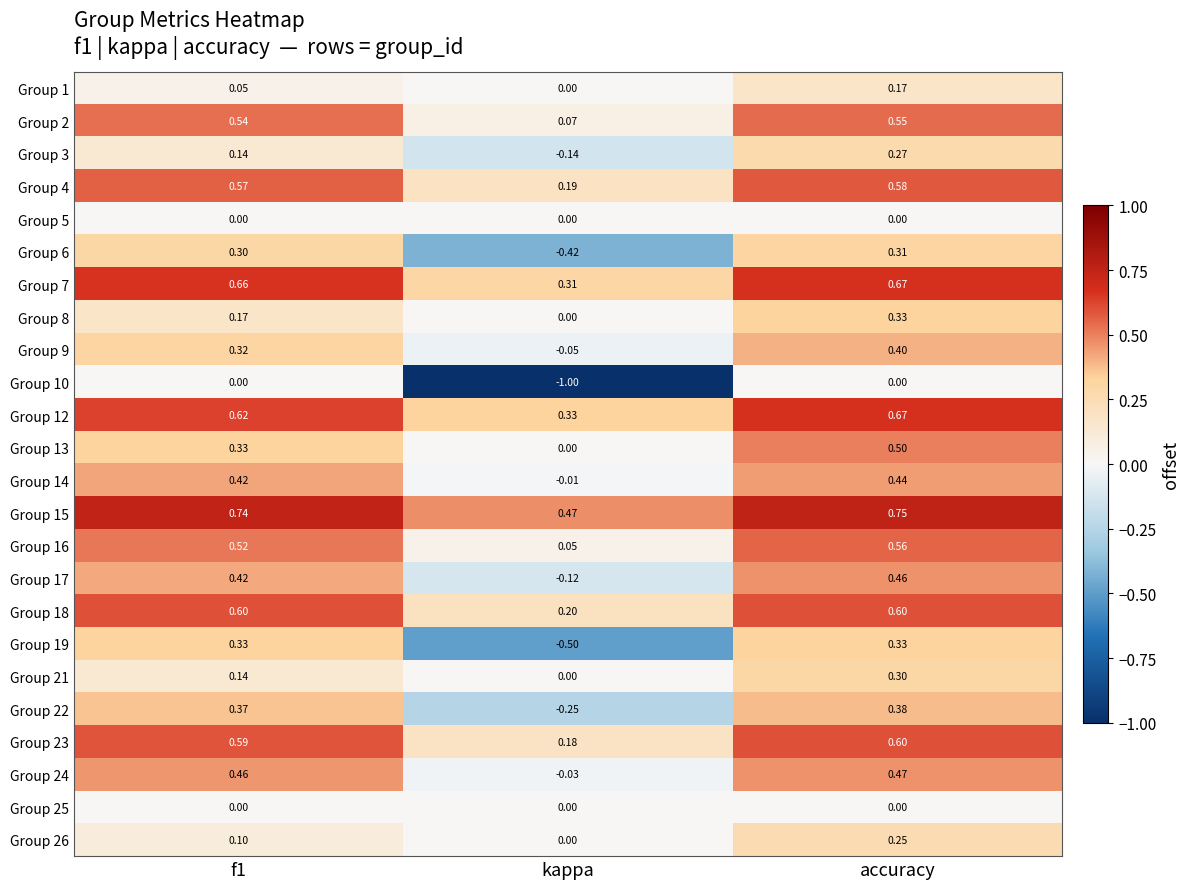

At which category is the sum across all series the highest?

accuracy